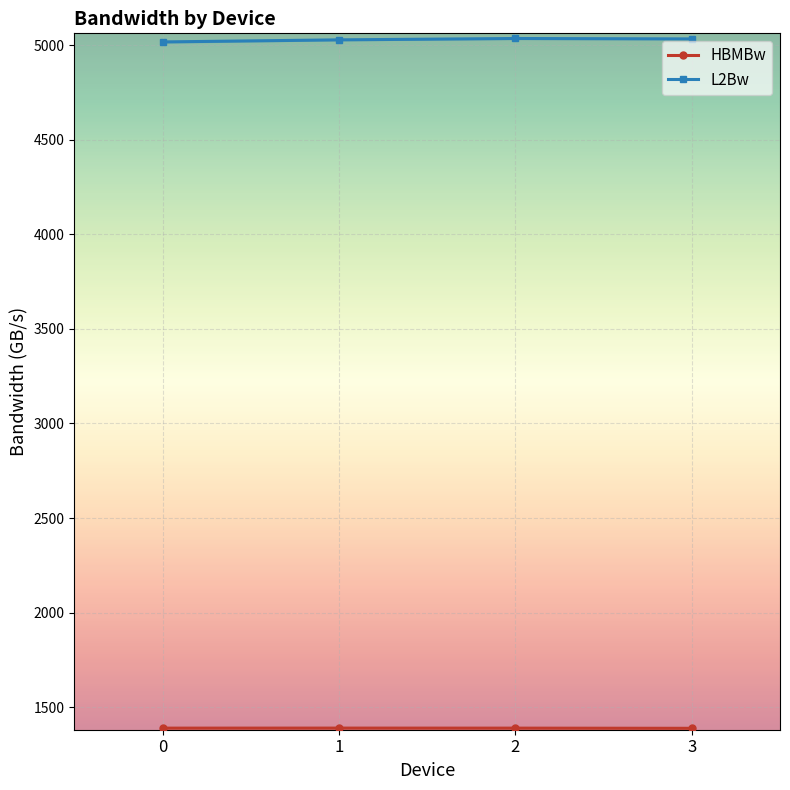

Reading left to right, list all the values displayed in this chart.

HBMBw: 1388.9	1389.1	1388.9	1388.0
L2Bw: 5017.9	5028.9	5036.1	5033.8